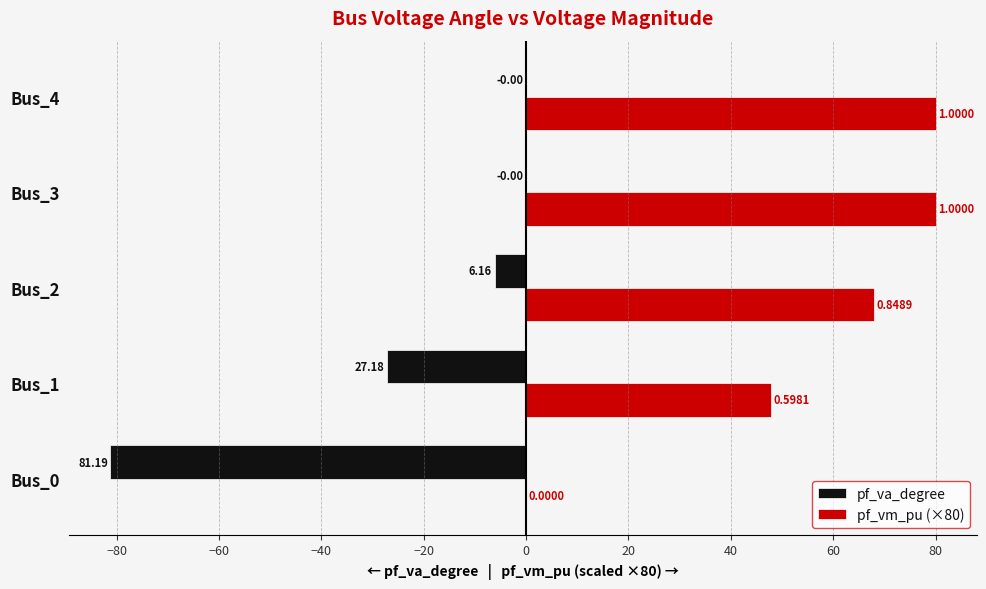

What are all the series names shown in the legend?

pf_va_degree, pf_vm_pu (×80)